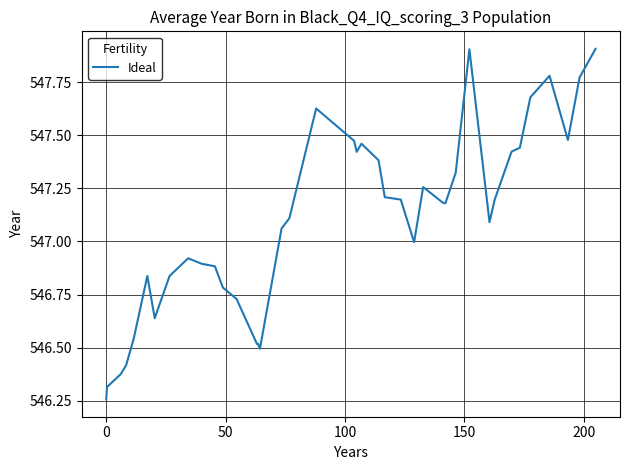

What is the greatest value displayed?

547.9